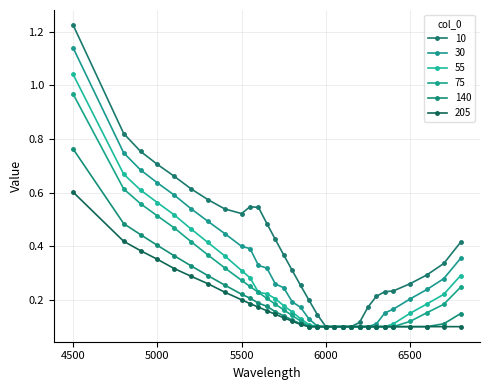

Which series has the largest total across all categories?

10